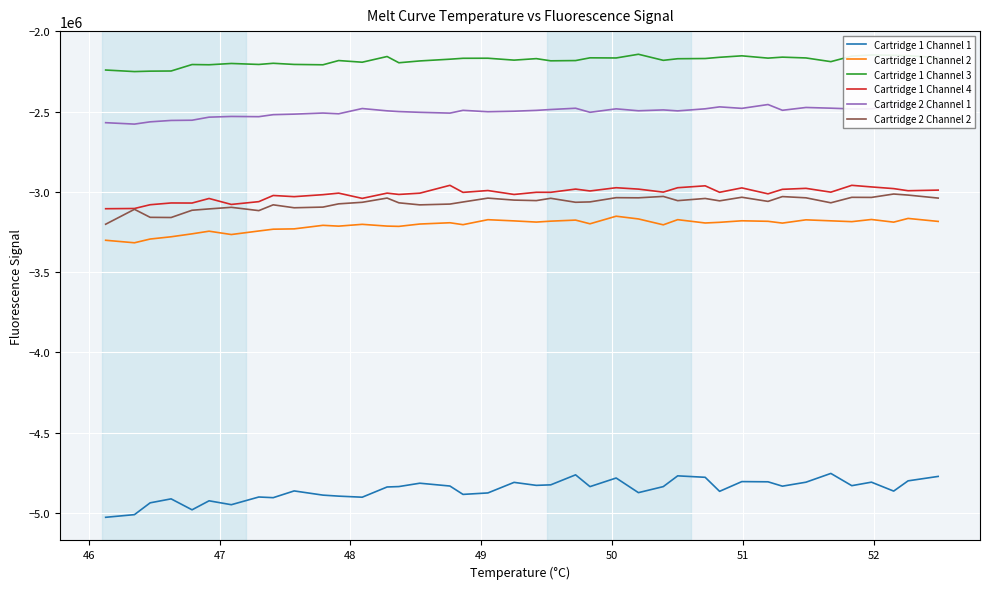

What is the maximum value for Cartridge 2 Channel 2?

-3013351